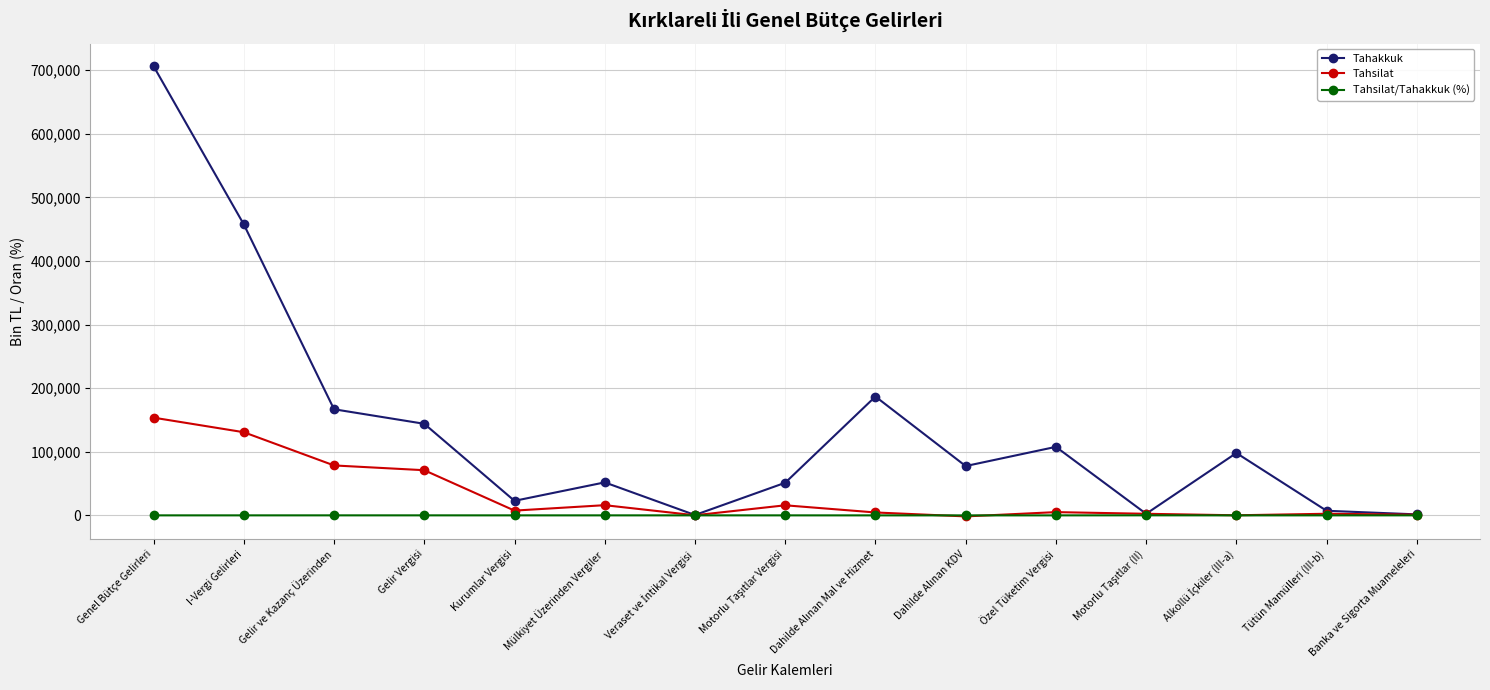

Which series has the widest spread of values?

Tahakkuk